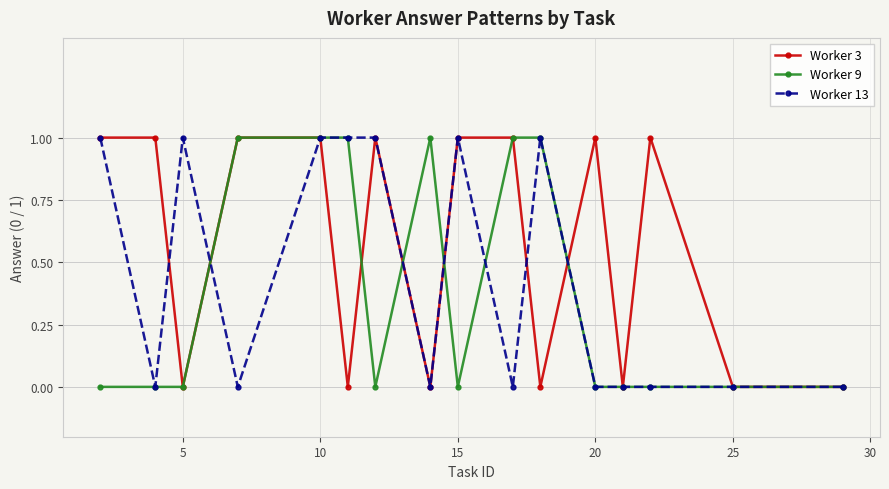

What is the difference between the second highest and minimum values in the Worker 3 series?

1